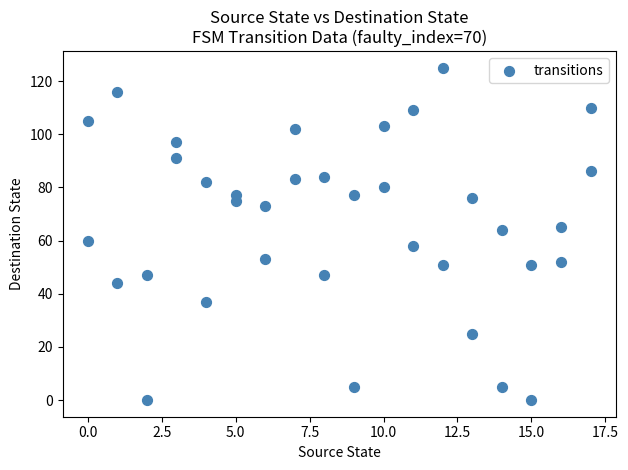

What is the range of X values (max minus min)?

17